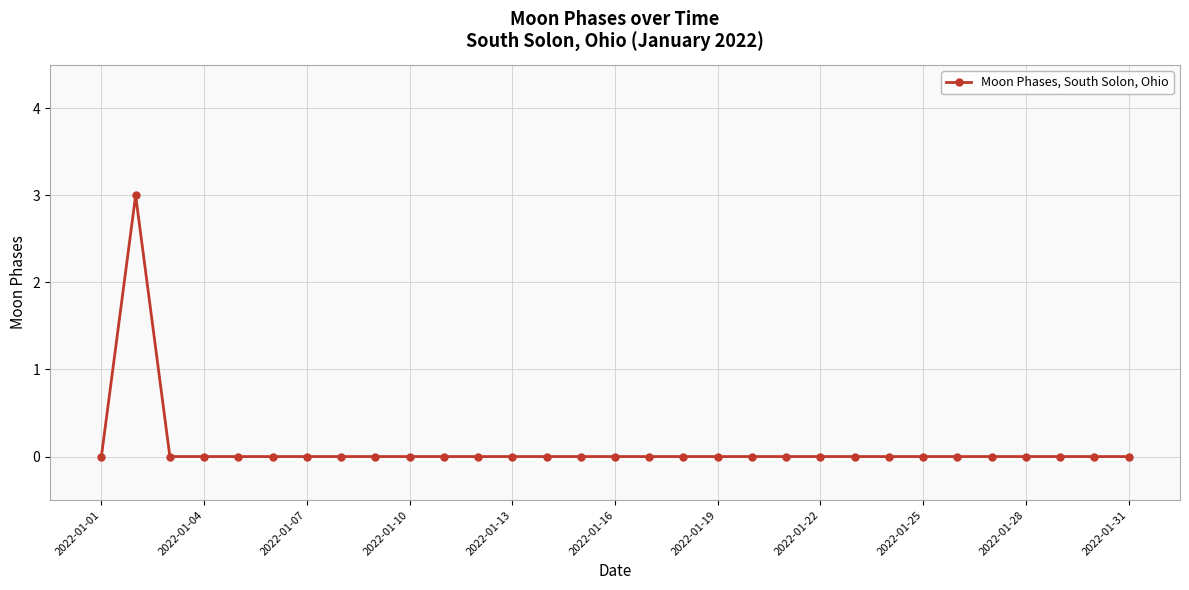

What is the difference between the maximum and minimum values?

3